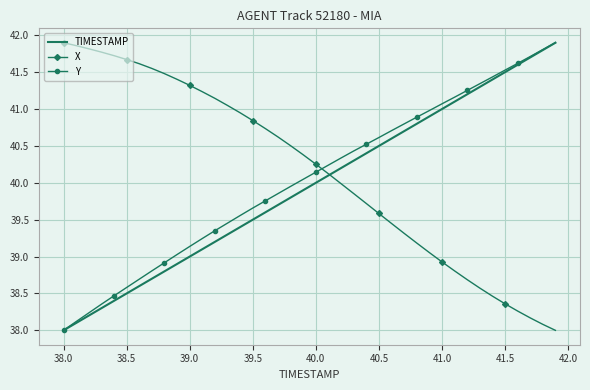

What is the minimum value for TIMESTAMP?

38.0